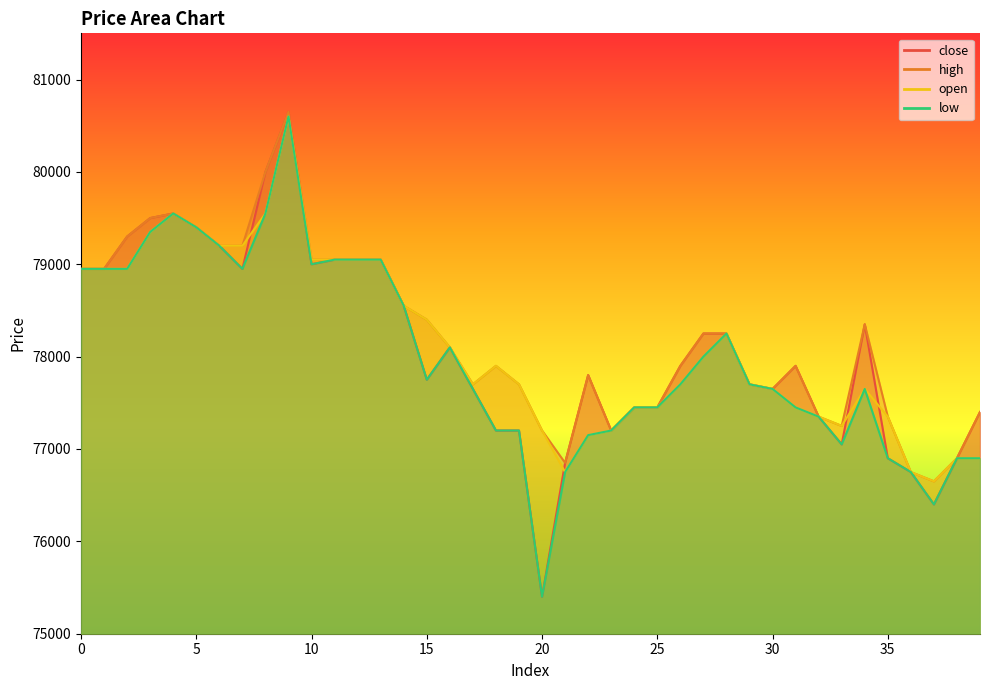

True or false: high and open cross at least once.

False